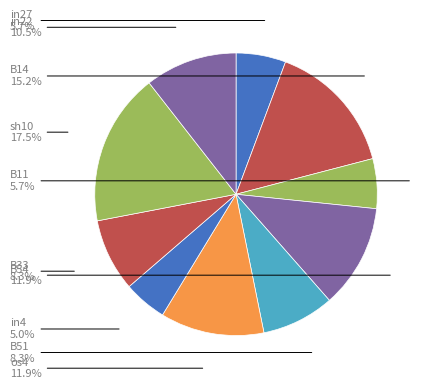

Do in27 and B54 together represent more than half of the pie?

No